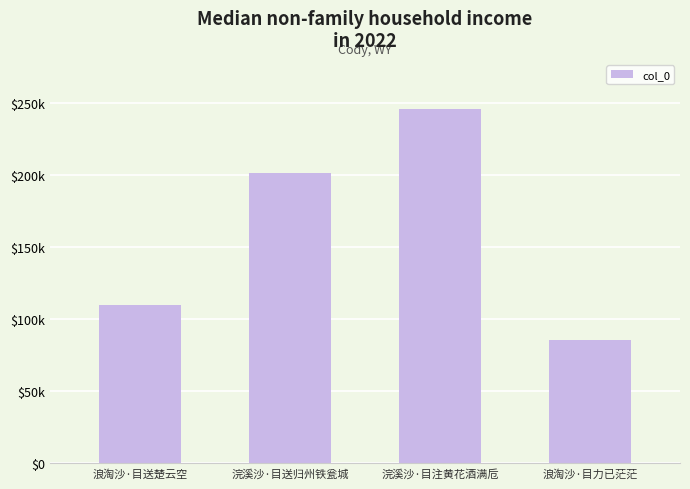

What is the ratio of the value at 浣溪沙·目送归州铁瓮城 to the value at 浪淘沙·目力已茫茫?

2.3